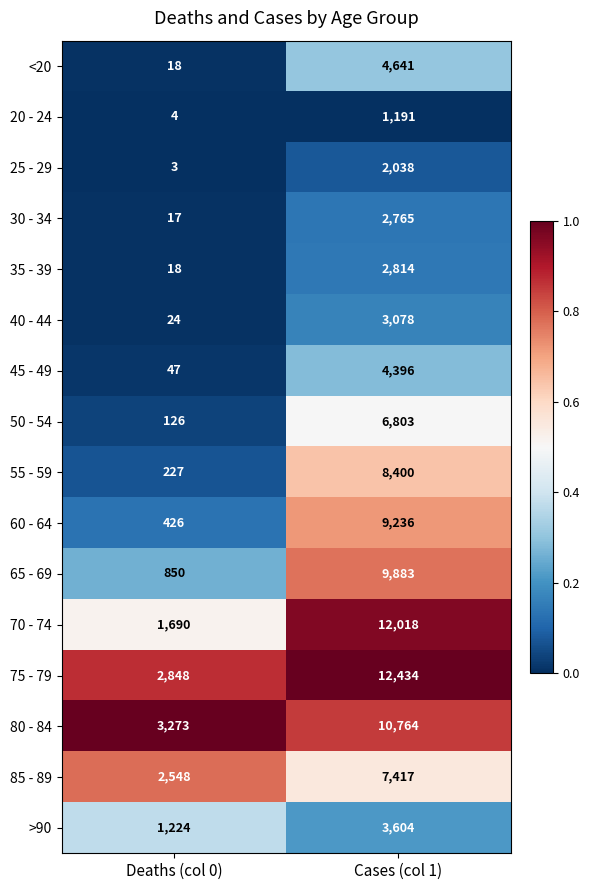

Which series changed the most between Deaths (col 0) and Cases (col 1)?

70 - 74